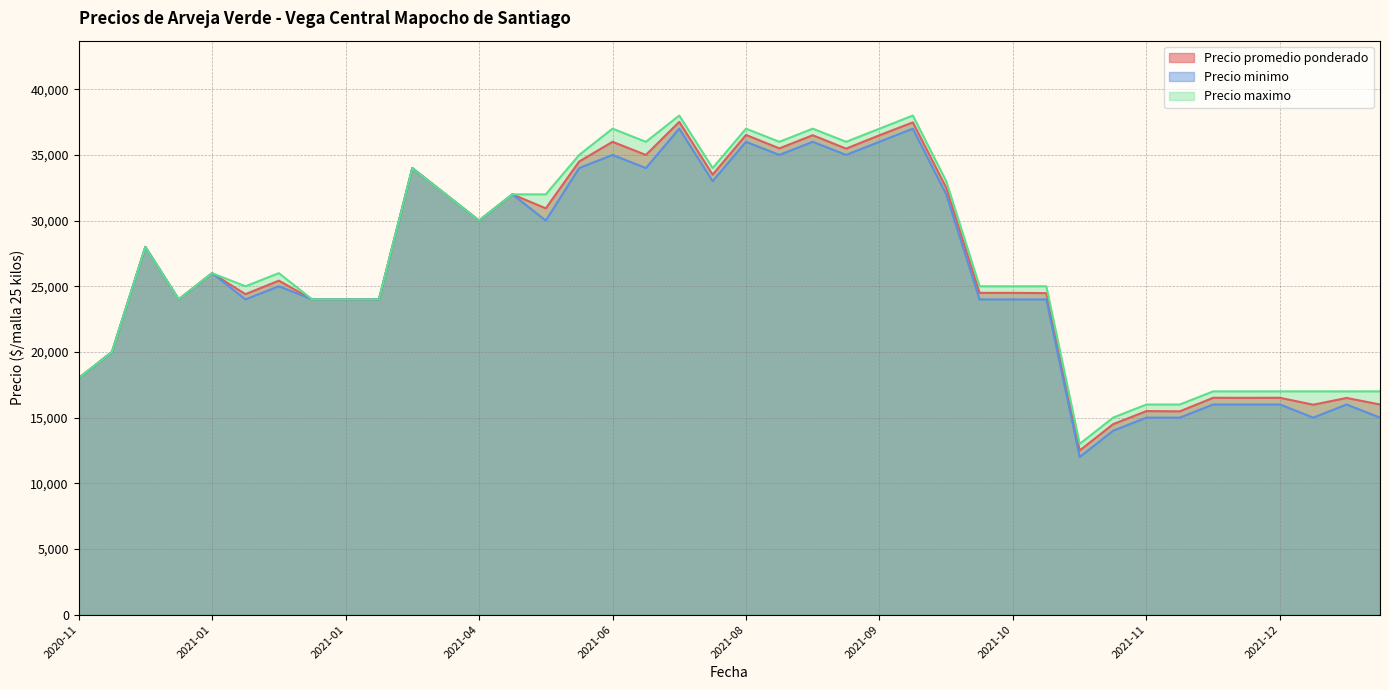

What is the minimum value shown in the chart?

12000